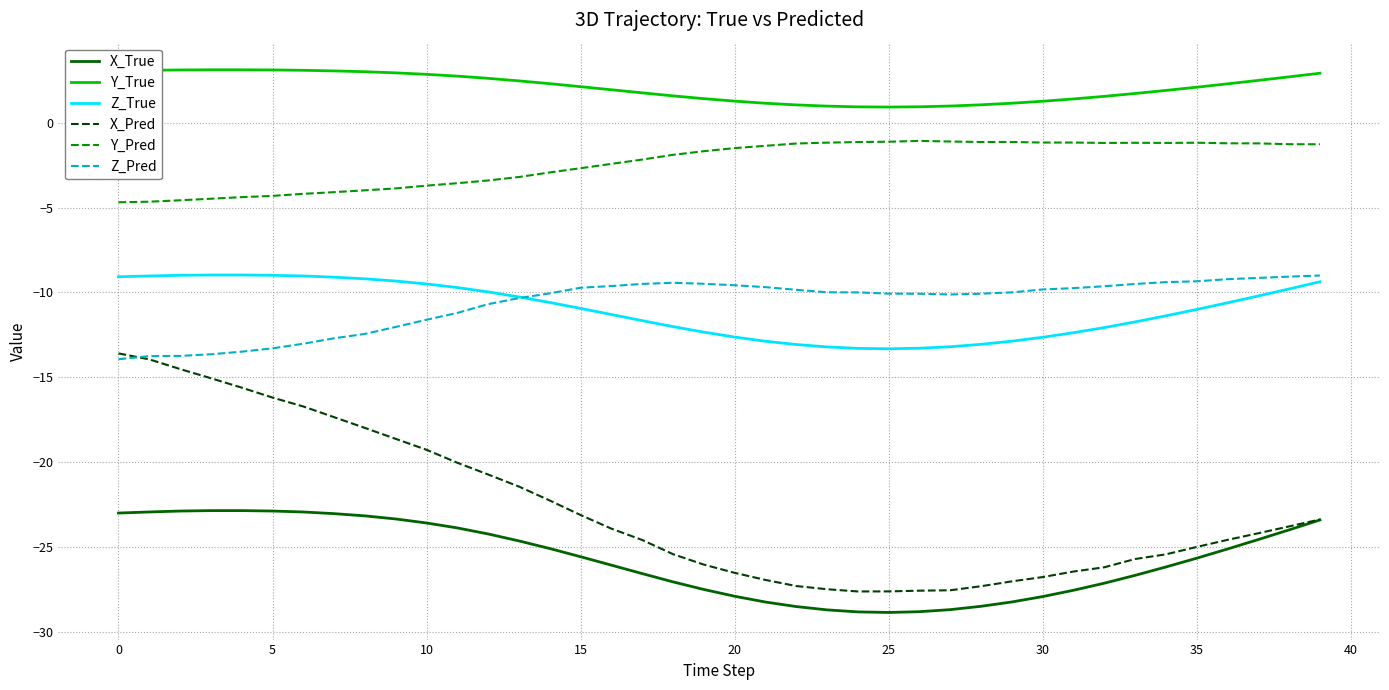

Which series has the largest range (max minus min)?

X_Pred